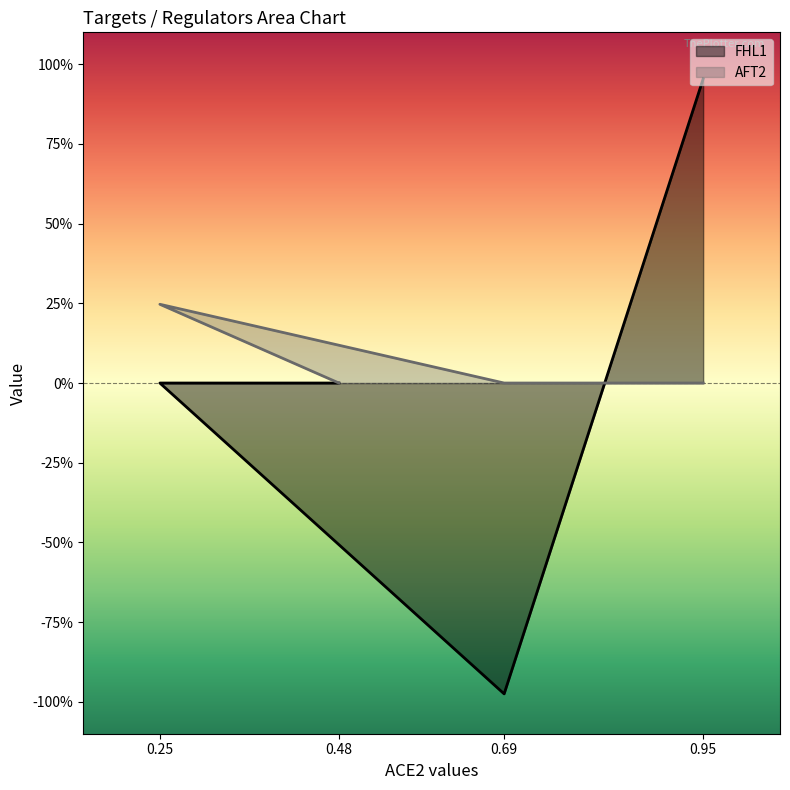

What position from the left is 0.25?

2